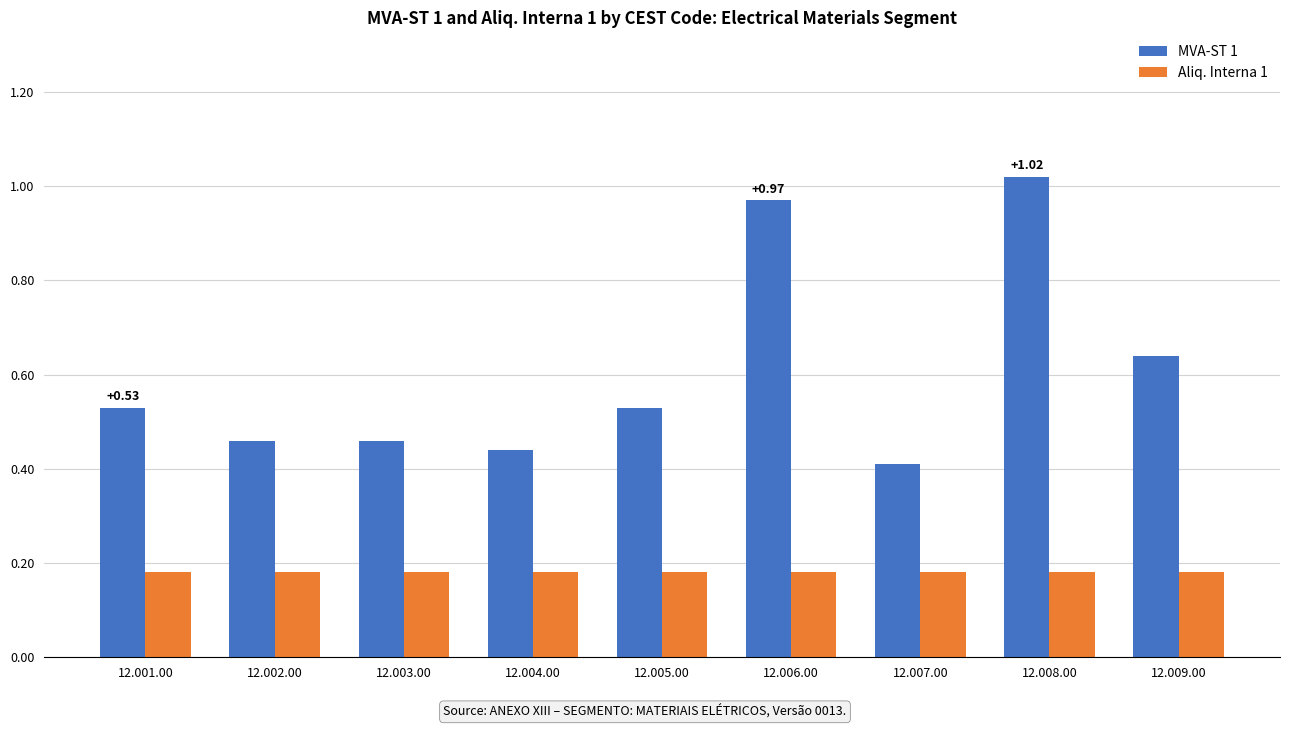

What is the sum of the MVA-ST 1 values at 12.001.00 and 12.008.00?

1.6